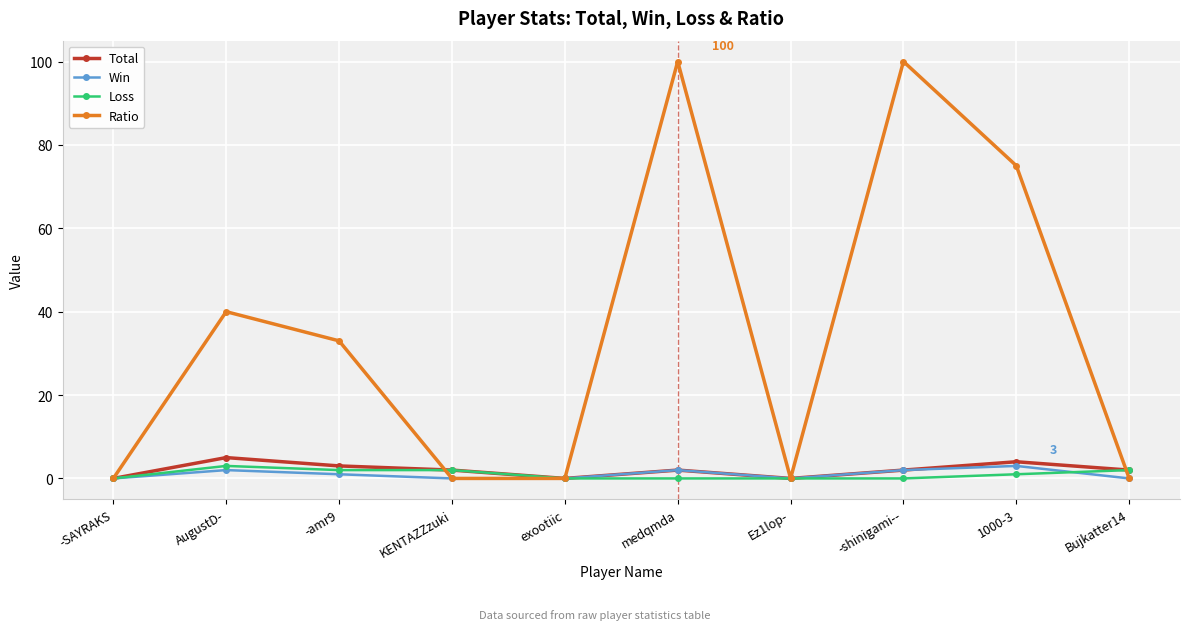

Reading left to right, extract all data points from this chart.

Total: 0	5	3	2	0	2	0	2	4	2
Win: 0	2	1	0	0	2	0	2	3	0
Loss: 0	3	2	2	0	0	0	0	1	2
Ratio: 0	40	33	0	0	100	0	100	75	0